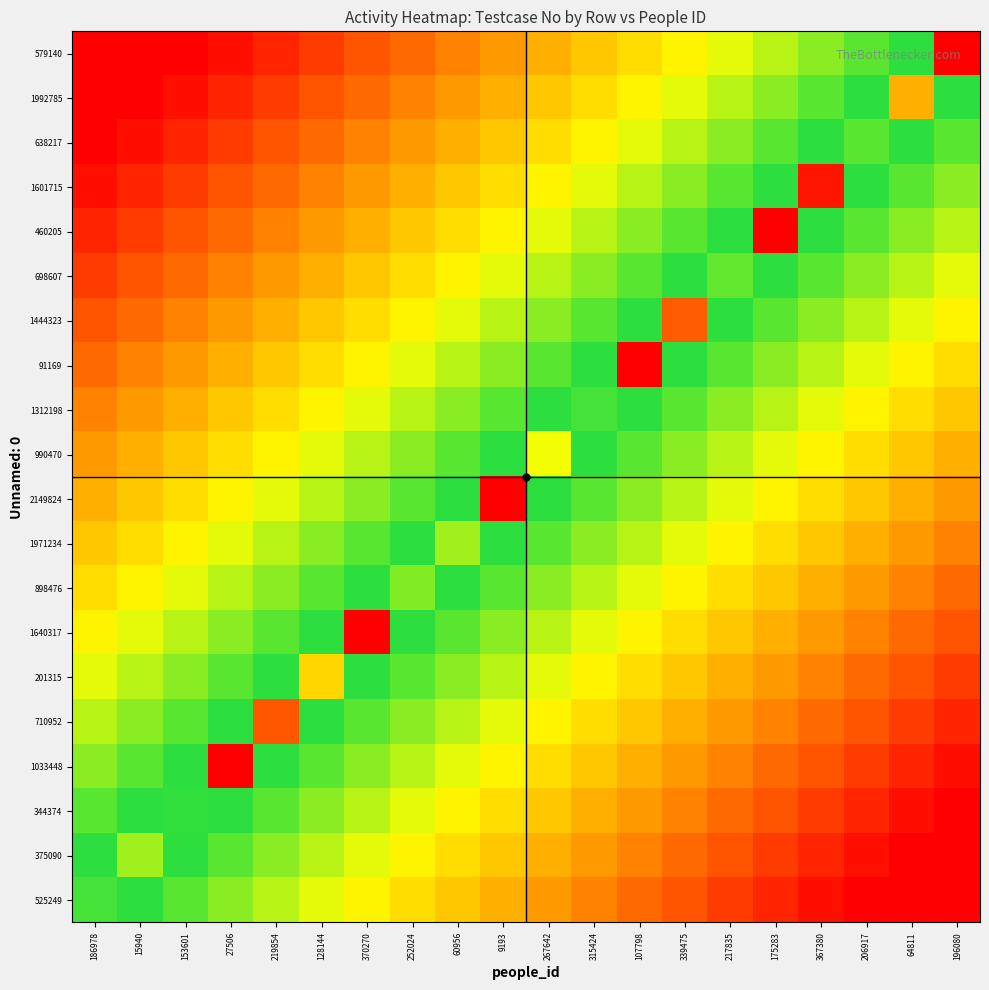

At 219854, list the series in order from largest to smallest.

1033448, 201315, 344374, 1640317, 375090, 898476, 525249, 1971234, 2149824, 990470, 1312198, 91169, 1444323, 698607, 460205, 1601715, 710952, 638217, 1992785, 579140